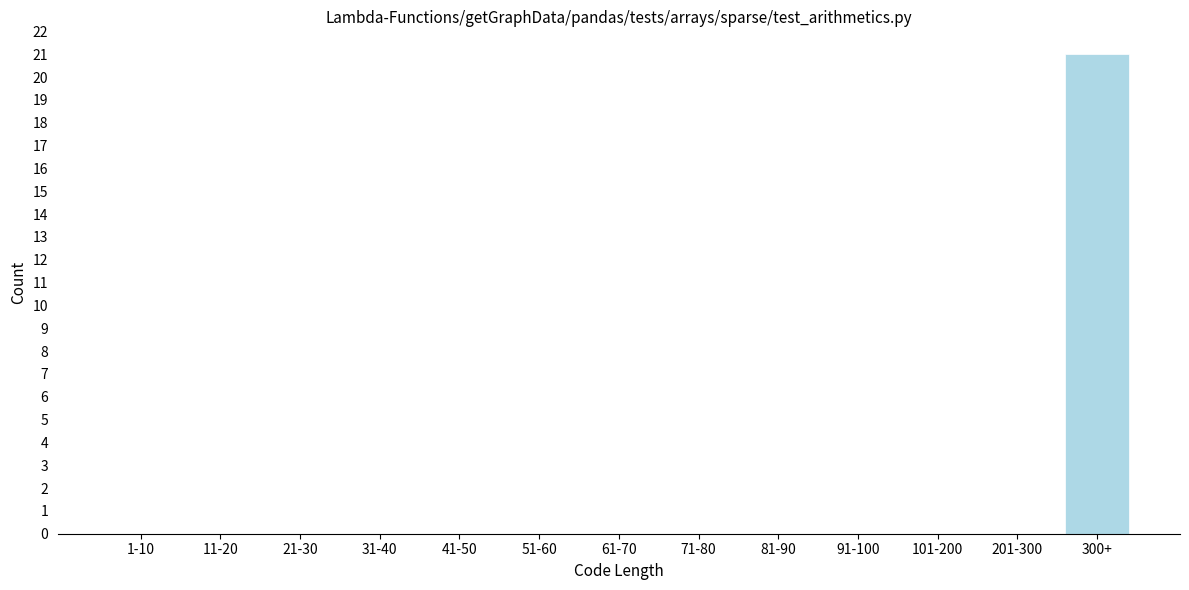

Reading left to right, what are all the values shown in this chart?

1-10=0	11-20=0	21-30=0	31-40=0	41-50=0	51-60=0	61-70=0	71-80=0	81-90=0	91-100=0	101-200=0	201-300=0	300+=21